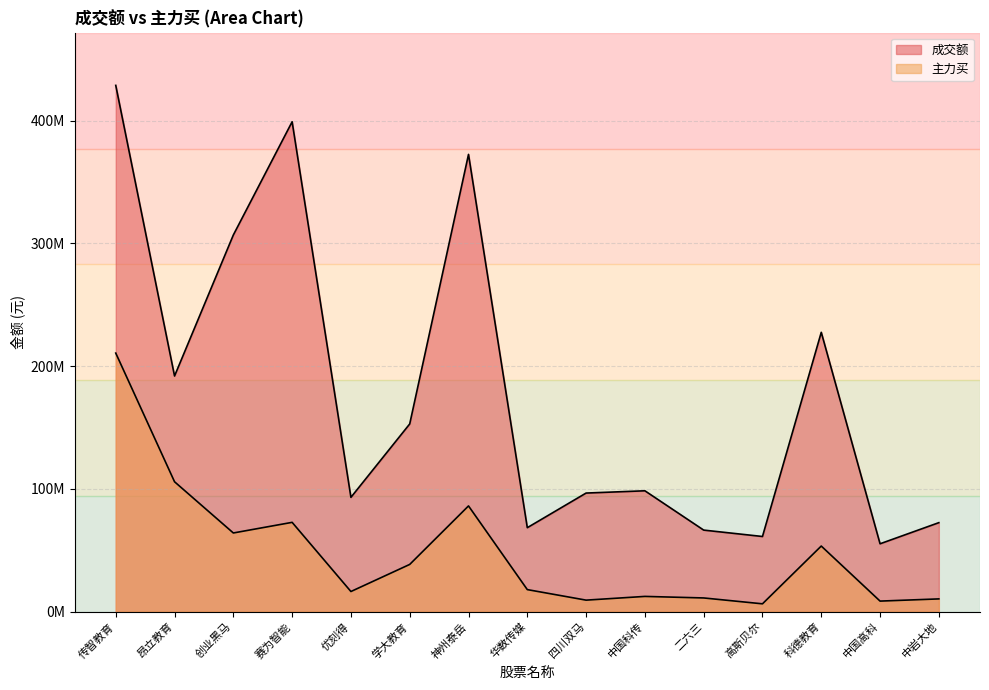

What is the difference between the maximum and second lowest values in the 成交额 series?

367566388